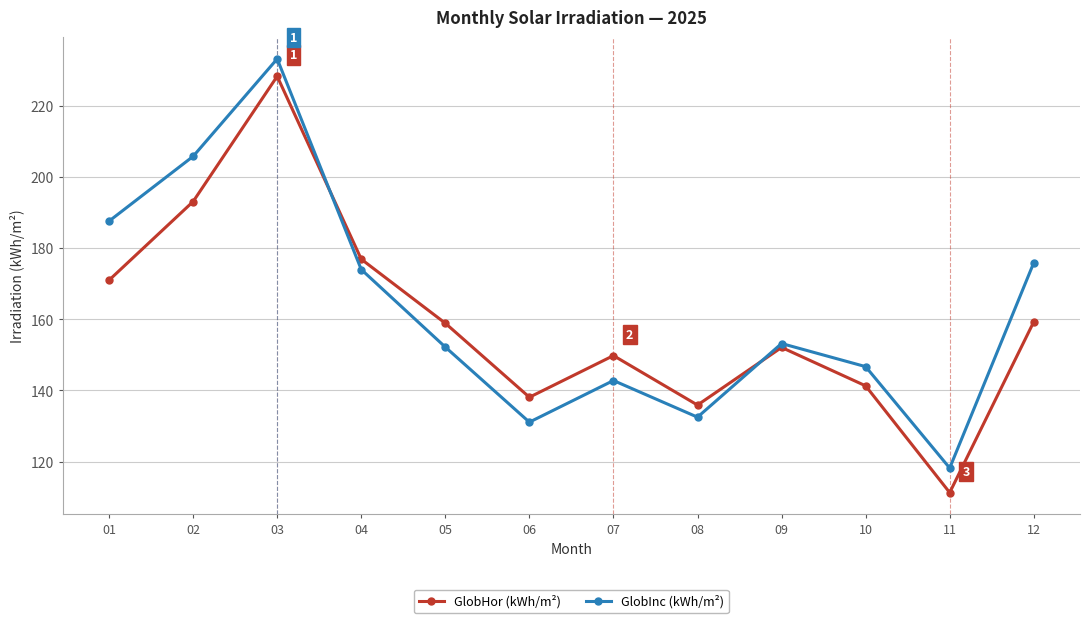

What is the average value of the GlobHor (kWh/m²) series?

159.7